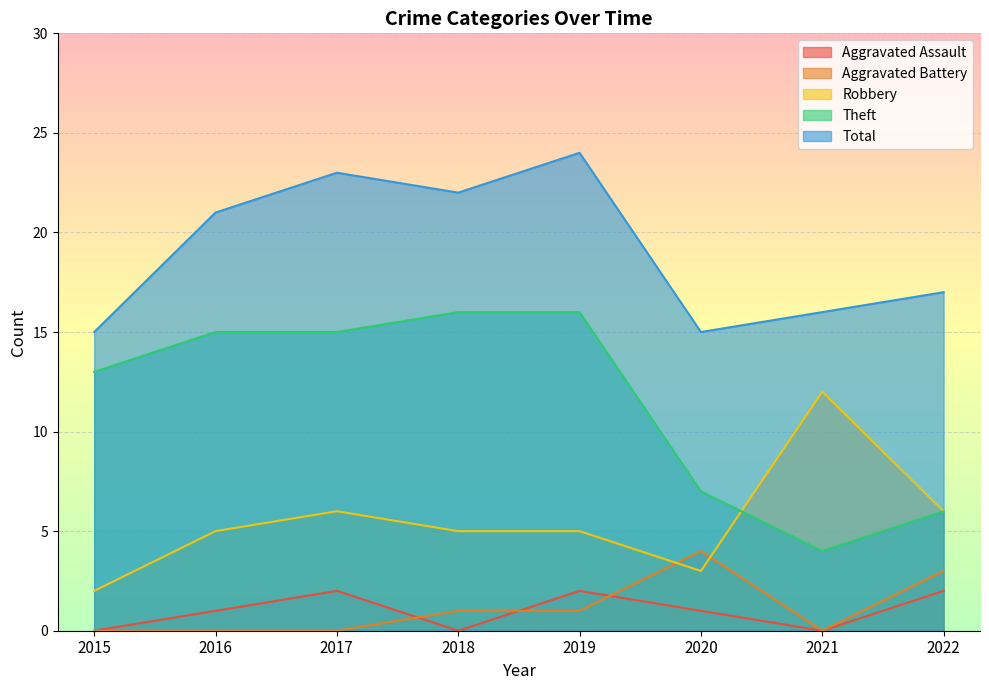

How many values in the Robbery series are below 5?

2